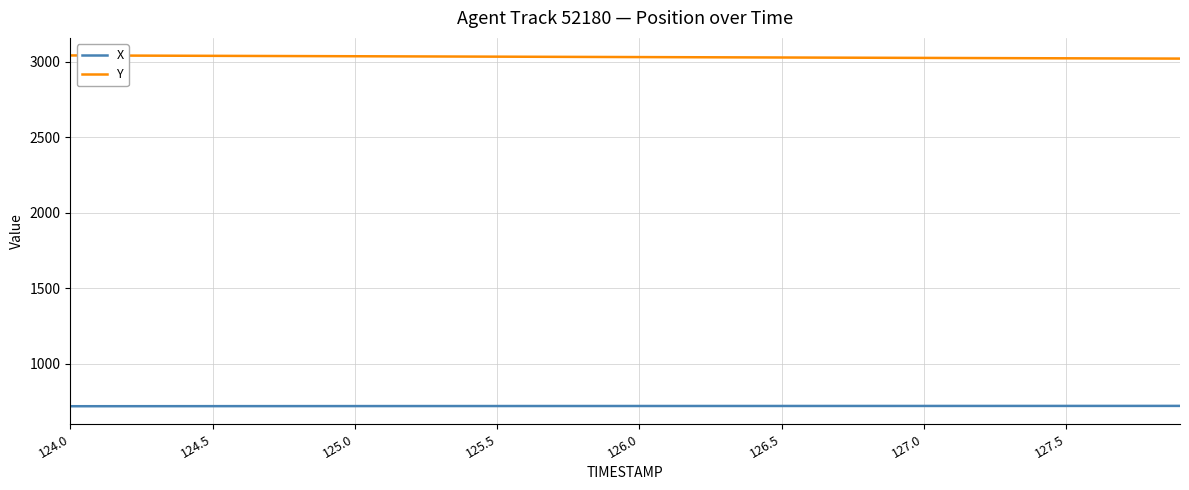

What is the highest value of the X series?

721.8